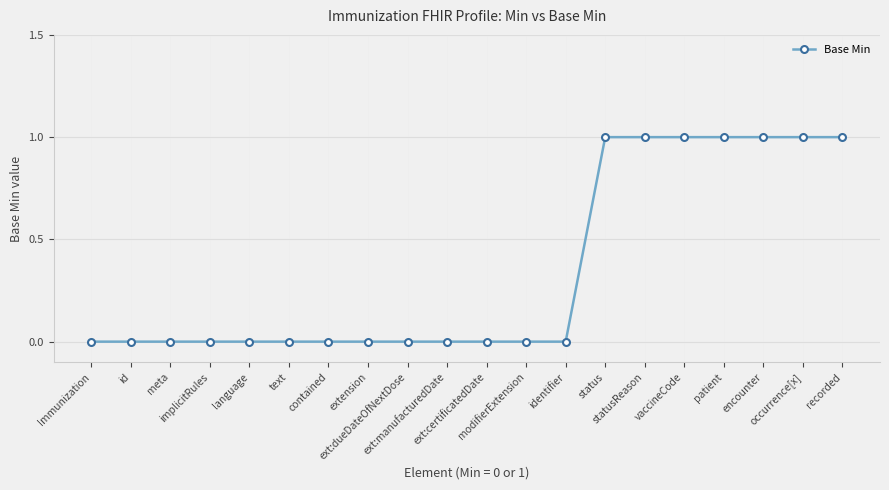

What is the label of the 13th point from the right?

extension